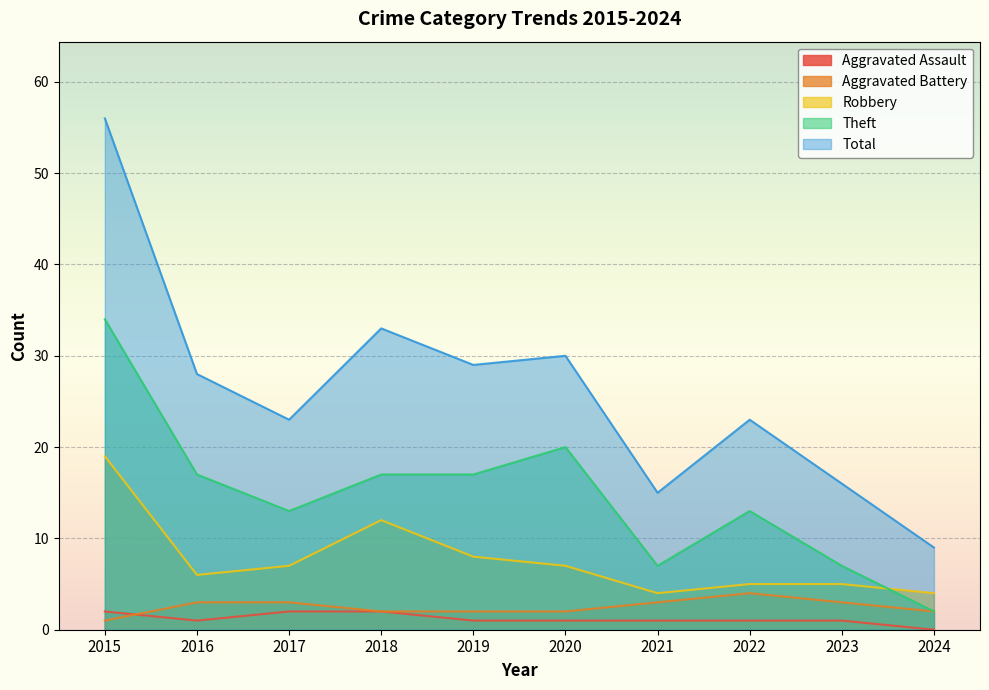

How many lines are shown in the chart?

5